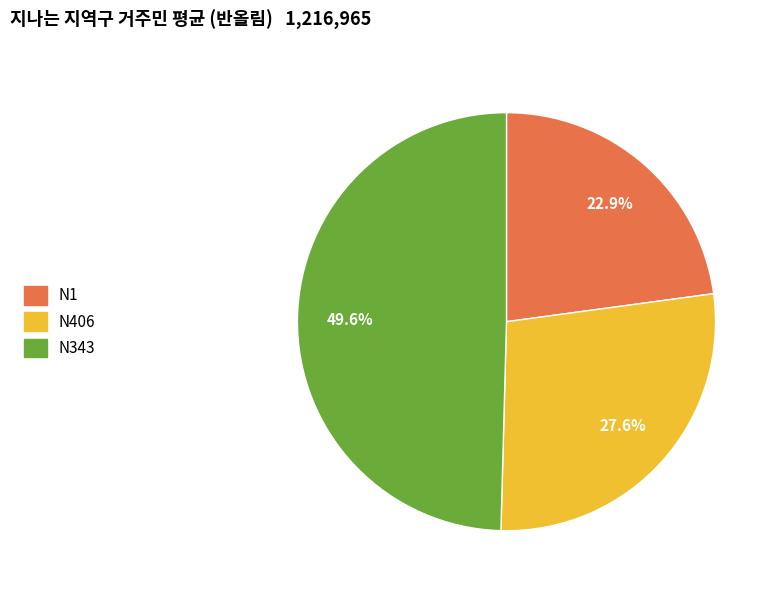

Between N406 and N343, which is larger?

N343